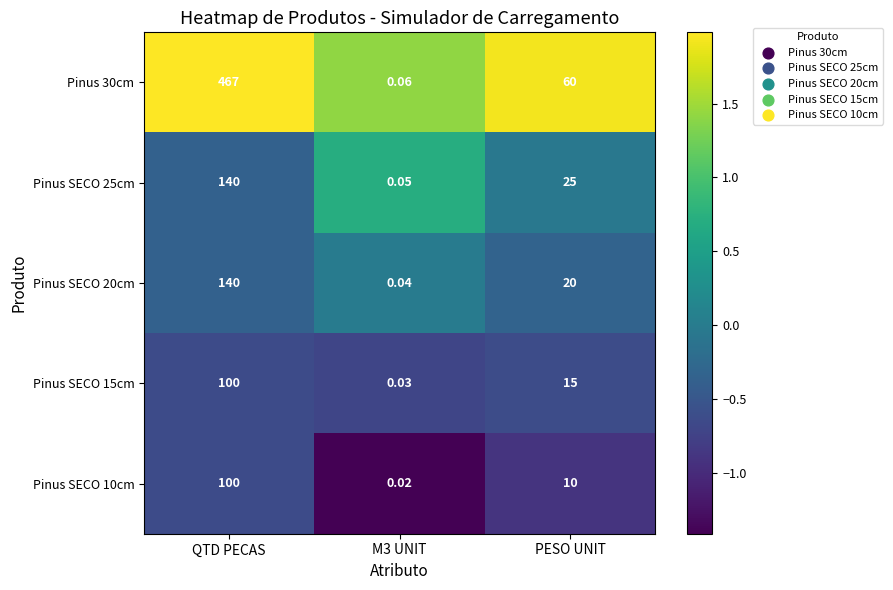

At which label does Pinus 30cm first exceed 60?

QTD PECAS